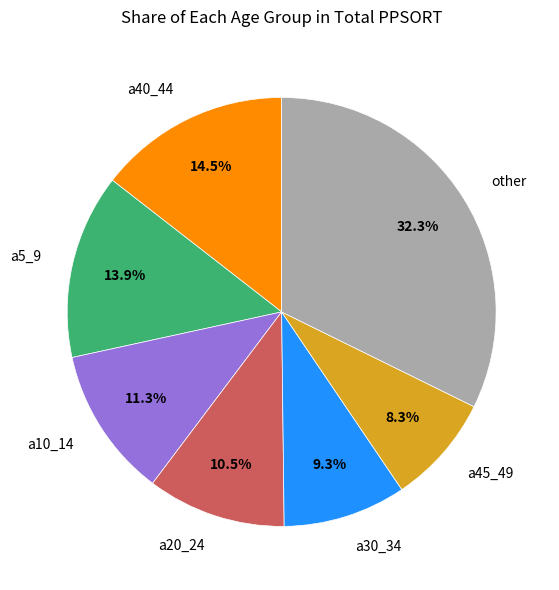

How much of the chart is everything except a5_9?

86.1%